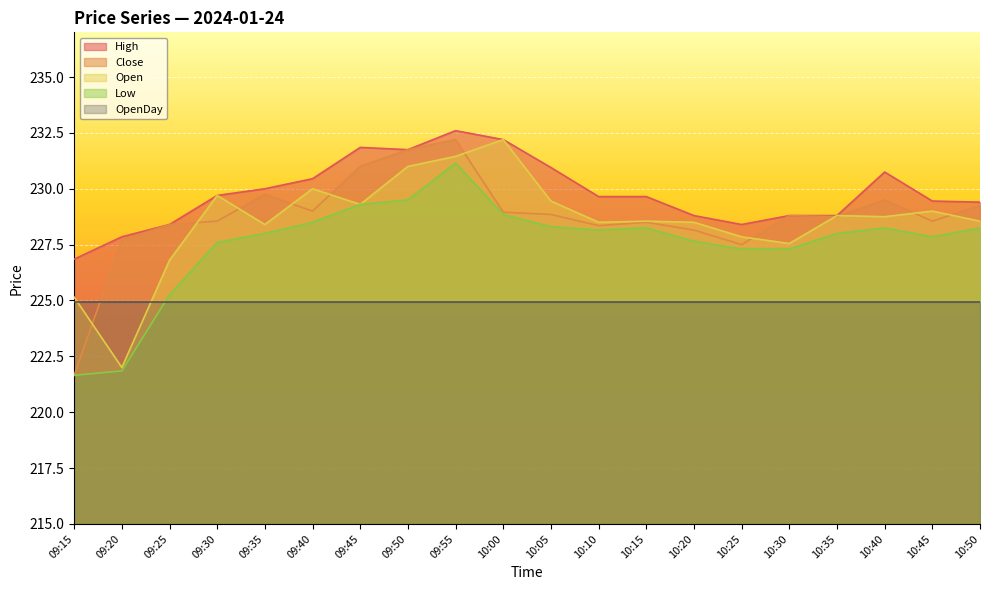

True or false: High and Open cross at least once.

False